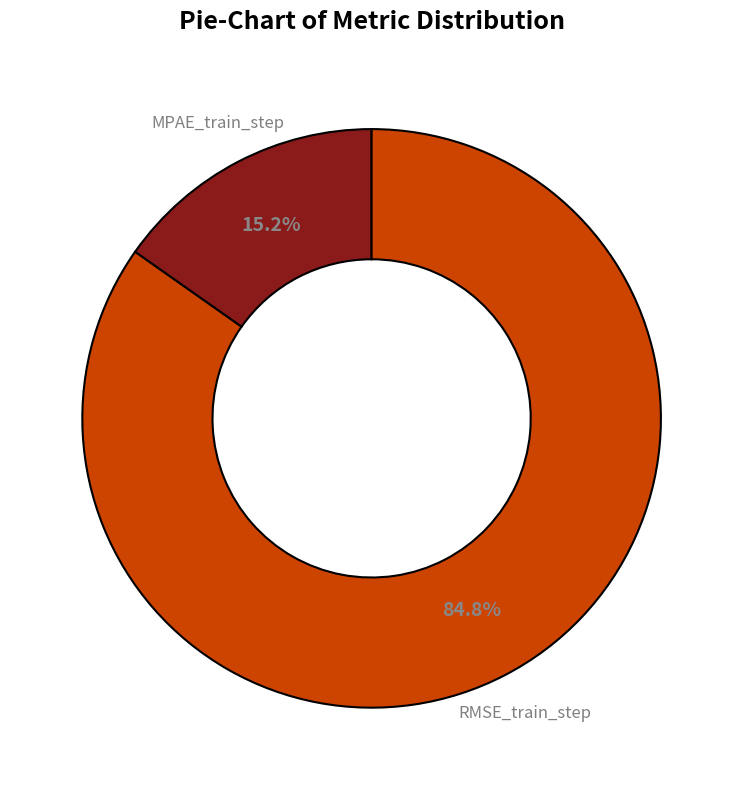

Is there any slice that represents more than half of the pie?

Yes